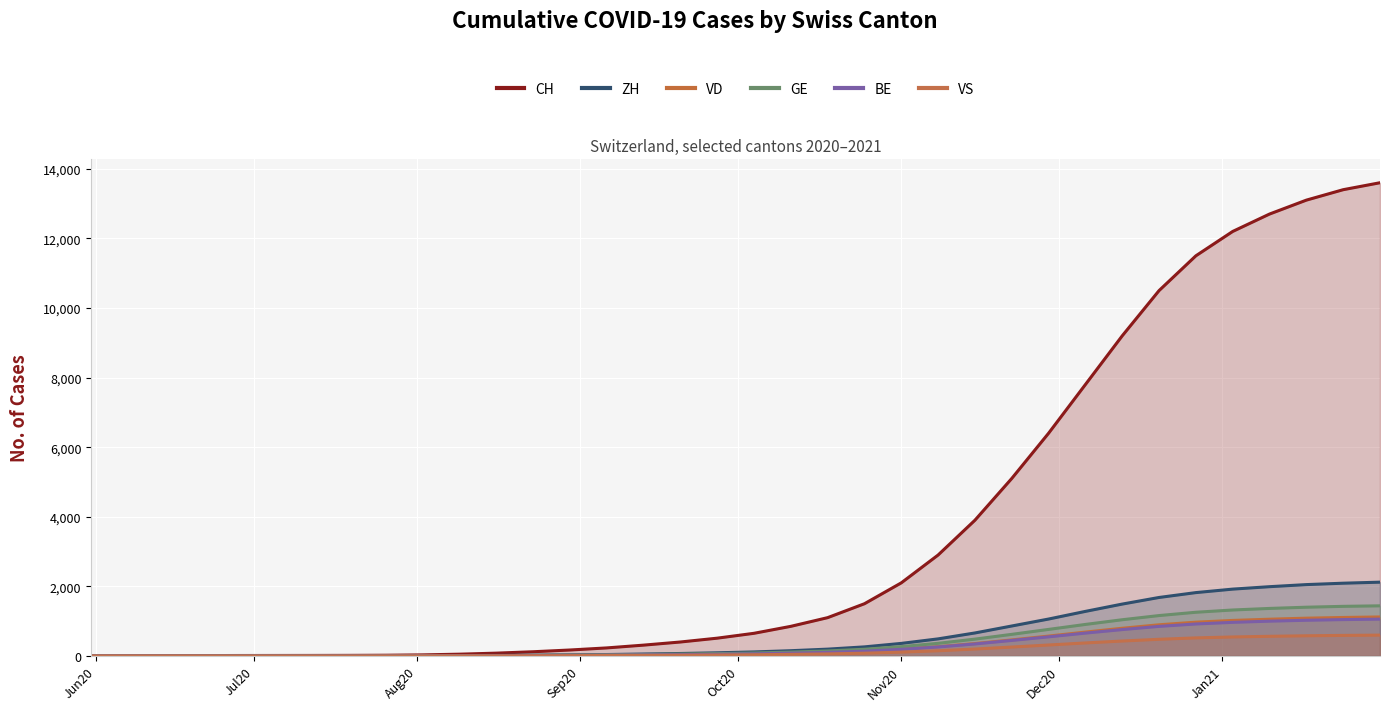

Count the number of categories in the chart.

36